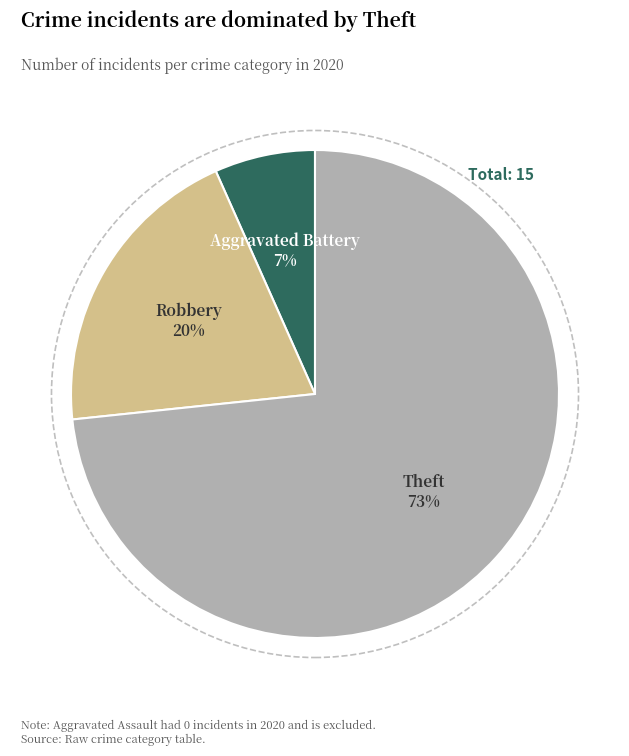

To the nearest percent, what is the average slice percentage?

33%